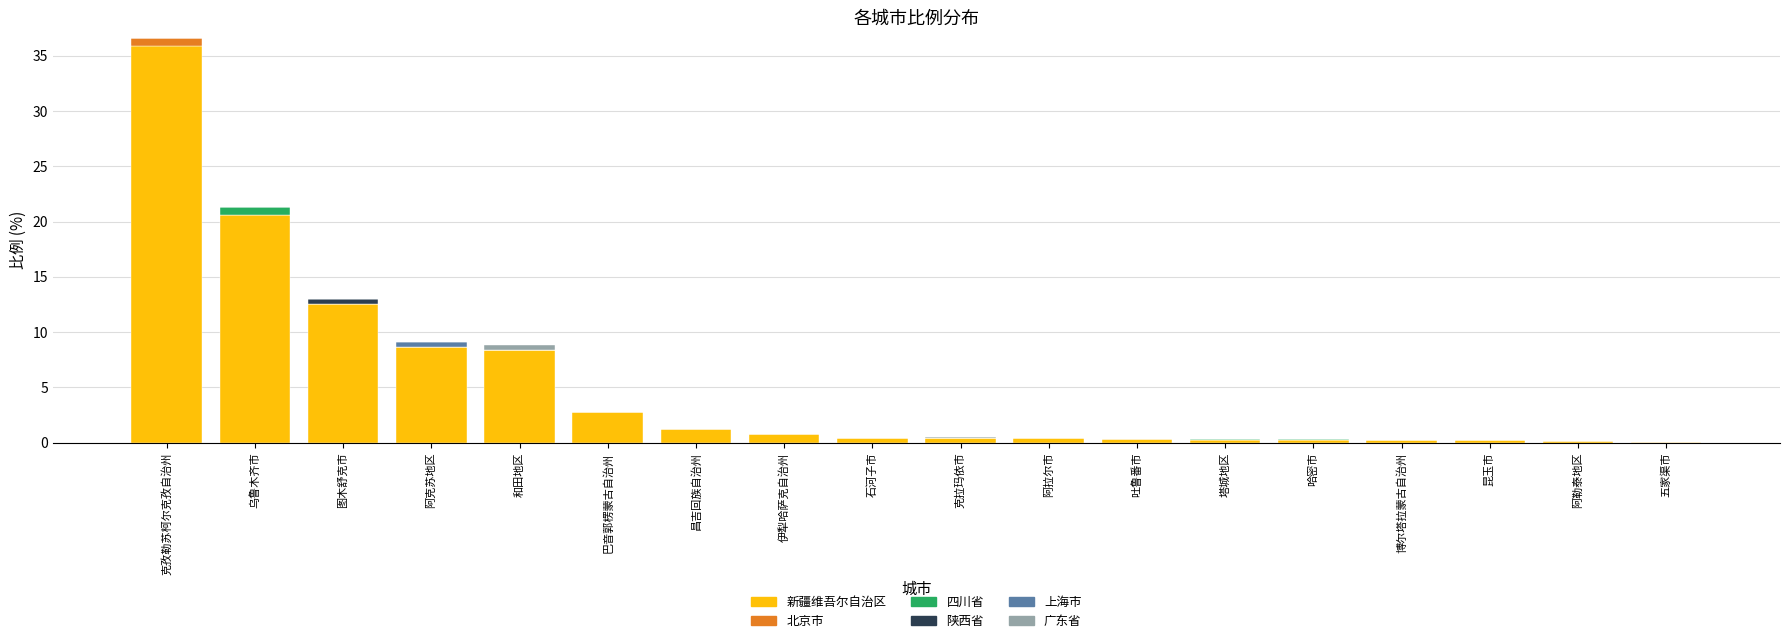

True or false: 新疆维吾尔自治区 has a value of 4.7 at 巴音郭楞蒙古自治州.

False